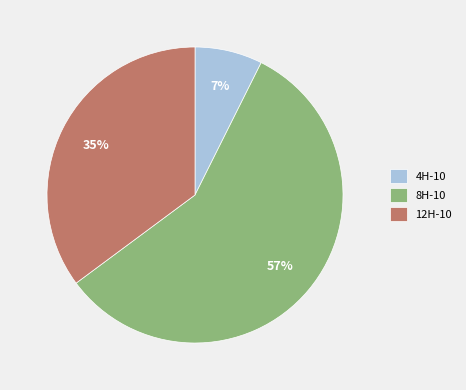

To the nearest percent, what is the average slice percentage?

33%